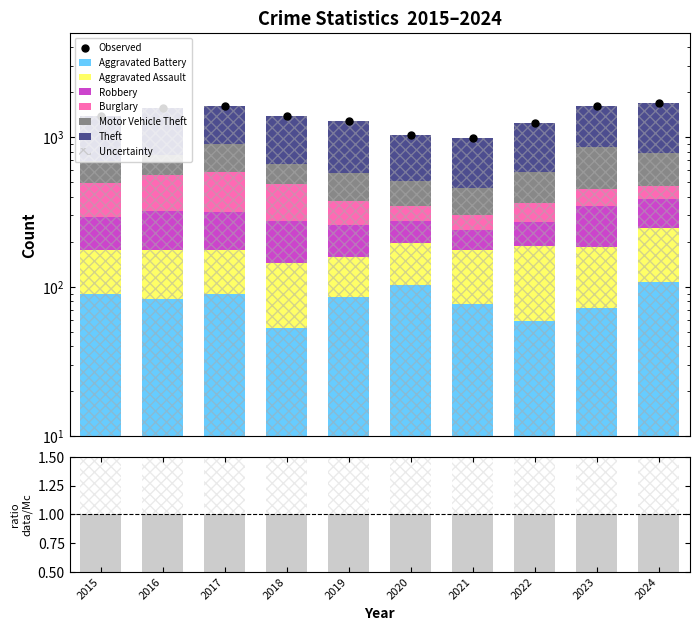

What are all the series names shown in the legend?

Aggravated Assault, Aggravated Battery, Burglary, Motor Vehicle Theft, Robbery, Theft